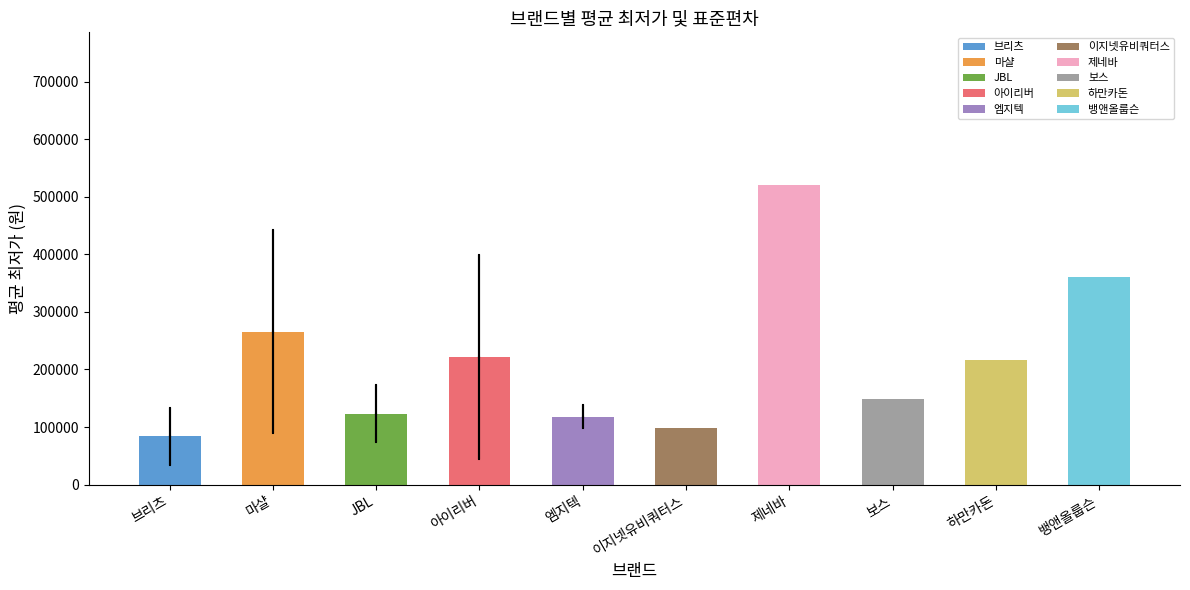

Reading left to right, extract all data points from this chart.

83621.1	265771.4	123118.0	221750.0	118166.7	99000.0	520000.0	149000.0	217000.0	359990.0